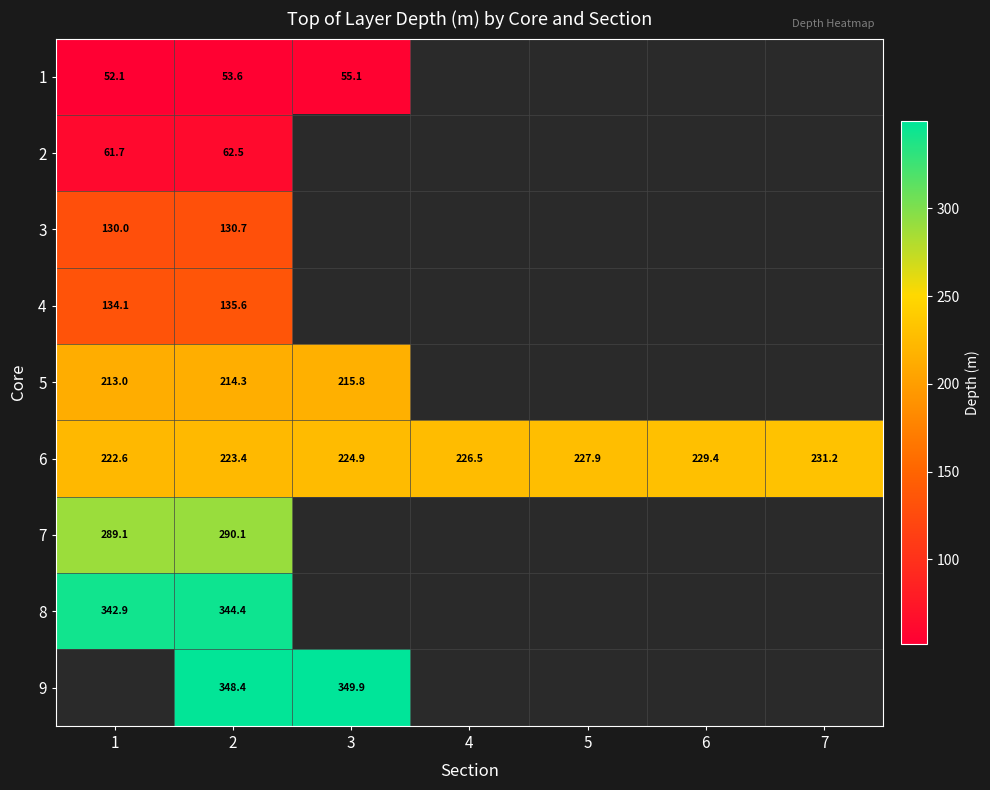

Where is 6 nearest to the value 226?

4